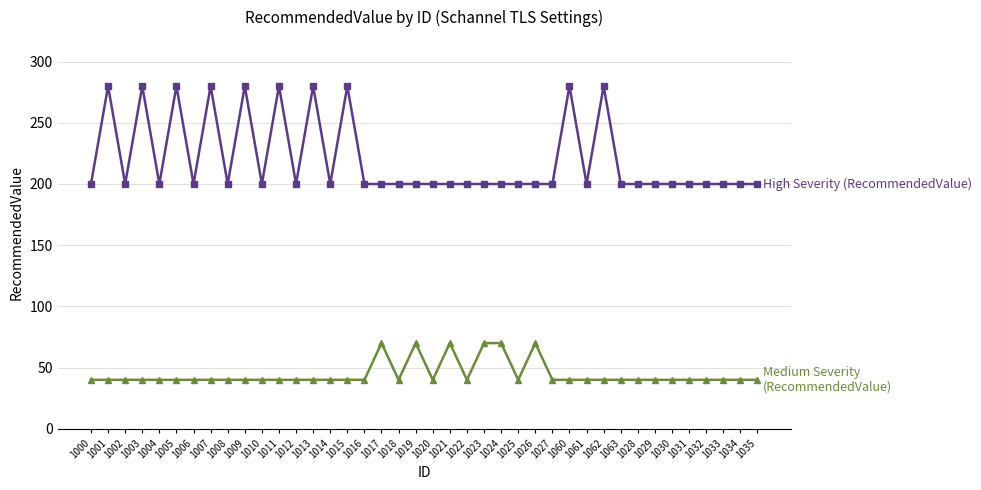

What is the total value across all series at 1007?

320